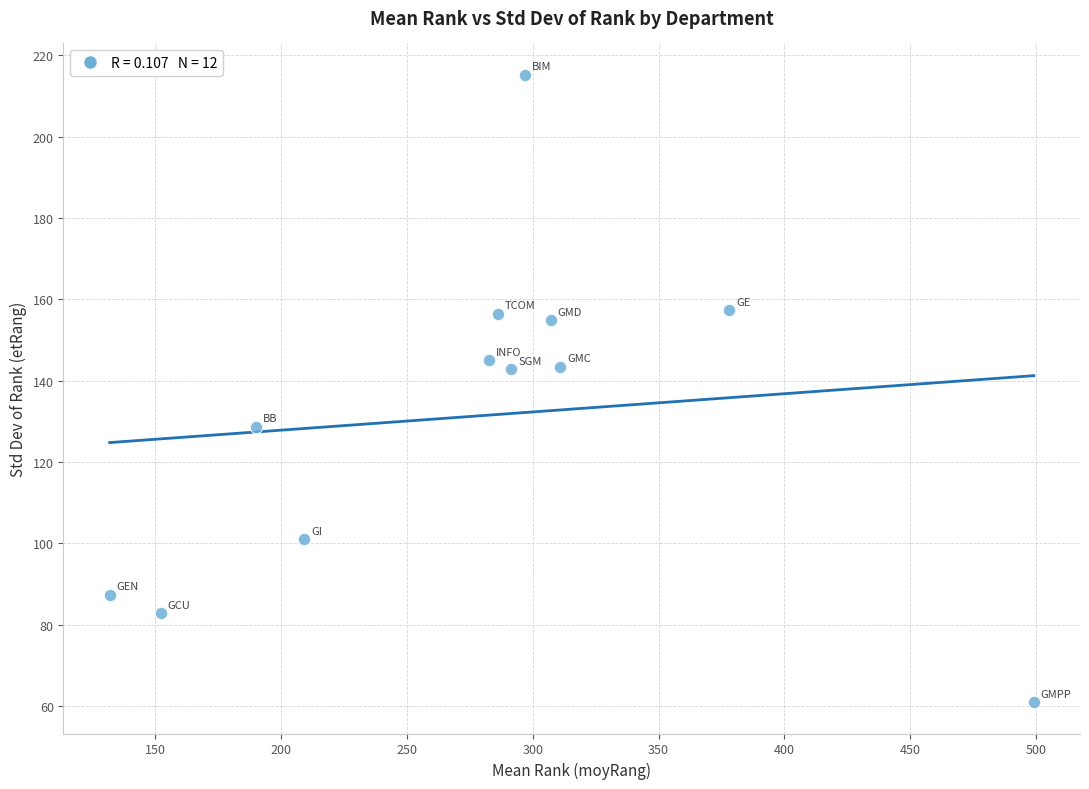

What is the range of Y values (max minus min)?

154.2